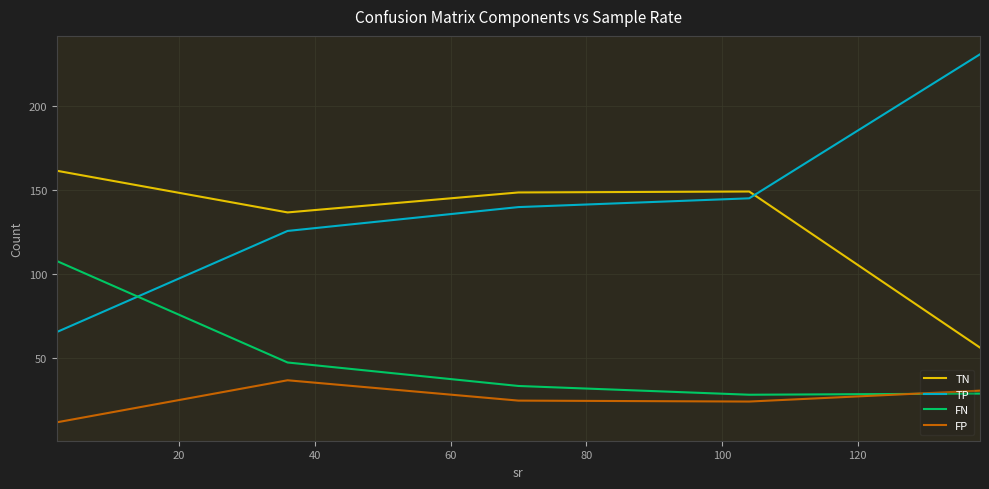

How many values in the FP series are below 24?

2